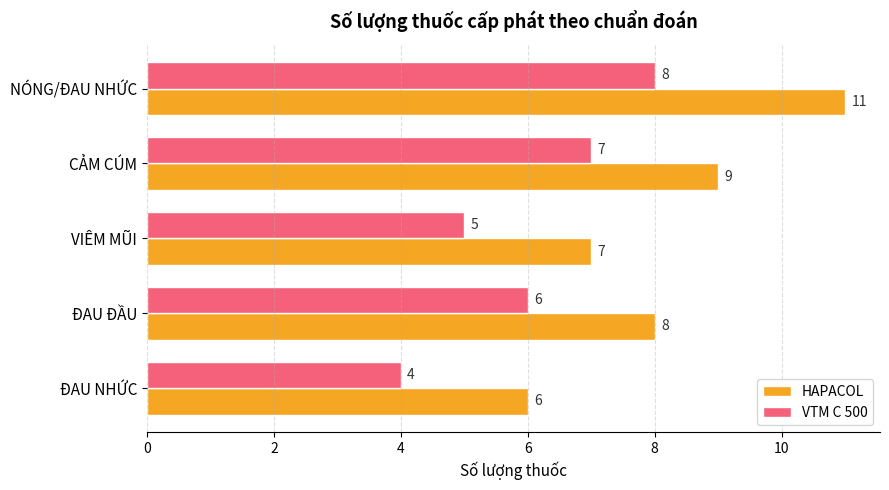

What is the difference between the maximum and second lowest values in the HAPACOL series?

4